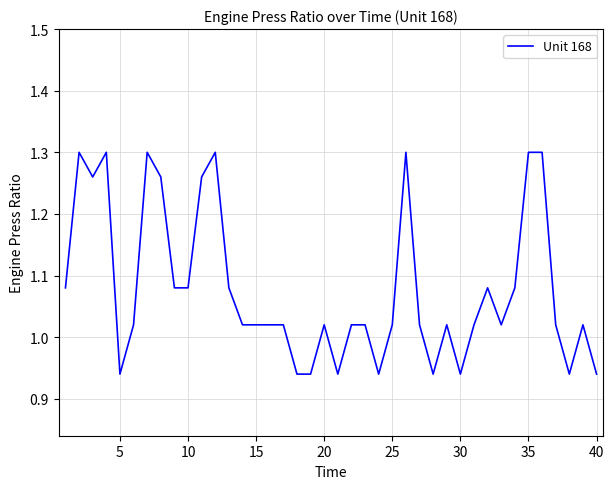

What is the difference between the maximum and minimum values?

0.4